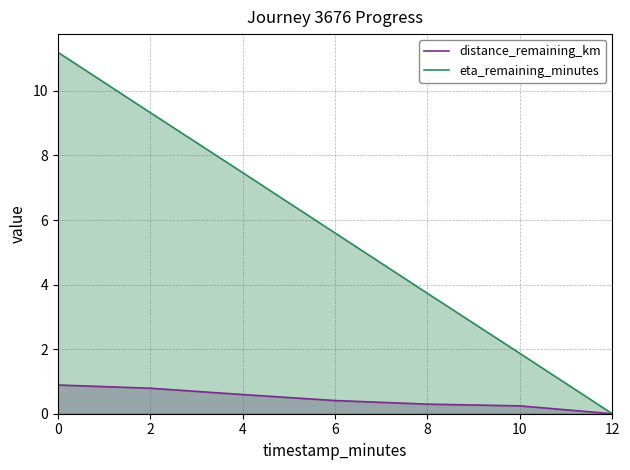

The distance_remaining_km series shows 0.9 at 0. True or false?

True